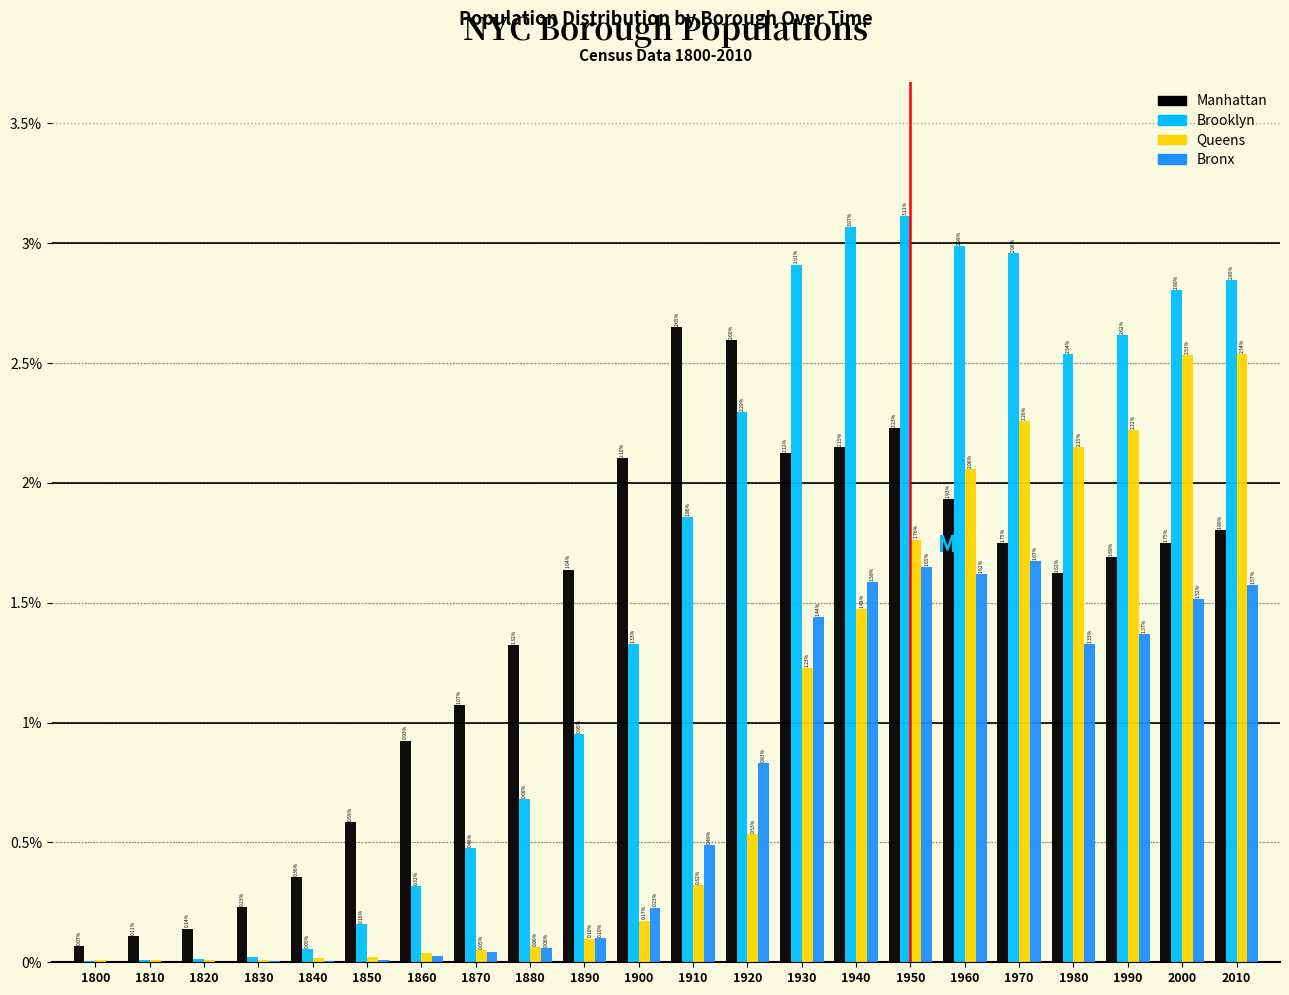

What is the total value across all series at 1970?

8.6